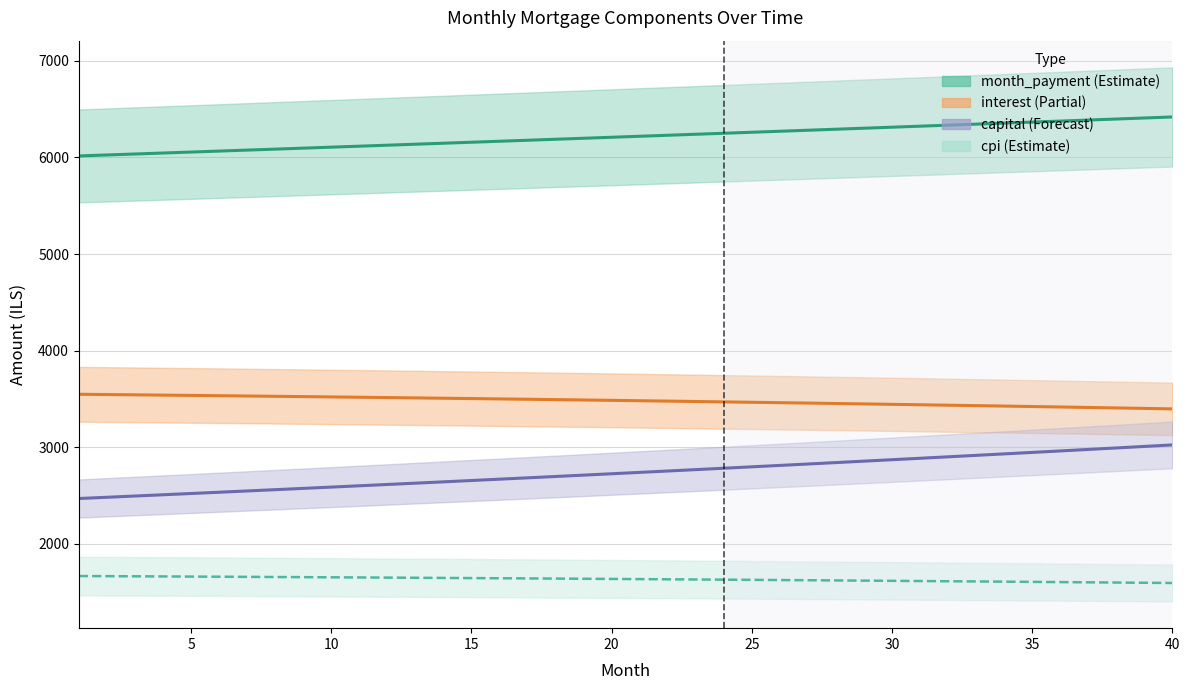

Reading right to left, transcribe all the data shown in this chart.

month_payment: 6419.3	6408.6	6398.0	6387.3	6376.7	6366.1	6355.5	6344.9	6334.4	6323.8	6313.3	6302.8	6292.3	6281.8	6271.4	6260.9	6250.5	6240.1	6229.8	6219.4	6209.0	6198.7	6188.4	6178.1	6167.8	6157.6	6147.3	6137.1	6126.9	6116.7	6106.5	6096.3	6086.2	6076.1	6065.9	6055.9	6045.8	6035.7	6025.7	6015.6
interest: 3396.2	3401.2	3406.2	3411.1	3415.9	3420.6	3425.3	3429.9	3434.5	3439.0	3443.4	3447.8	3452.1	3456.4	3460.6	3464.8	3468.8	3472.9	3476.8	3480.8	3484.6	3488.4	3492.2	3495.8	3499.5	3503.1	3506.6	3510.1	3513.5	3516.8	3520.1	3523.4	3526.6	3529.8	3532.8	3535.9	3538.9	3541.8	3544.7	3547.6
capital: 3023.1	3007.4	2991.8	2976.3	2960.8	2945.5	2930.2	2915.0	2899.9	2884.8	2869.8	2855.0	2840.2	2825.4	2810.8	2796.2	2781.7	2767.3	2752.9	2738.6	2724.4	2710.3	2696.2	2682.2	2668.3	2654.5	2640.7	2627.0	2613.4	2599.8	2586.3	2572.9	2559.6	2546.3	2533.1	2520.0	2506.9	2493.9	2480.9	2468.1
cpi: 1593.2	1595.6	1597.9	1600.2	1602.5	1604.8	1607.0	1609.2	1611.4	1613.5	1615.7	1617.8	1619.8	1621.8	1623.8	1625.8	1627.8	1629.7	1631.6	1633.4	1635.3	1637.1	1638.9	1640.6	1642.4	1644.1	1645.8	1647.4	1649.0	1650.7	1652.2	1653.8	1655.3	1656.8	1658.3	1659.8	1661.2	1662.6	1664.0	1665.3